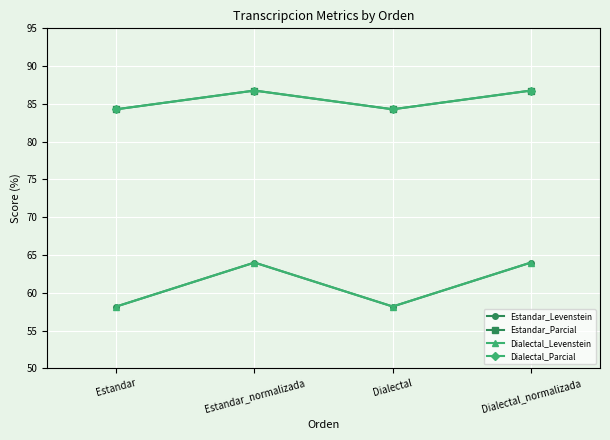

What position from the left is Estandar_normalizada?

2